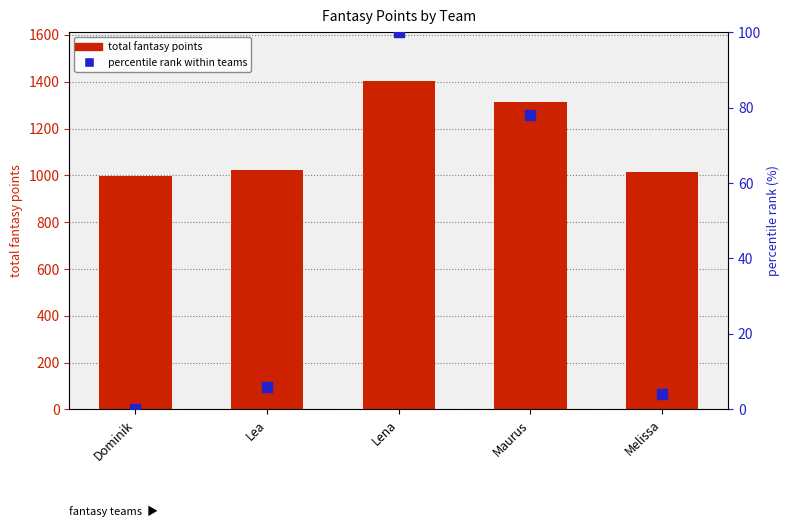

At which category is the sum across all series the highest?

Lena